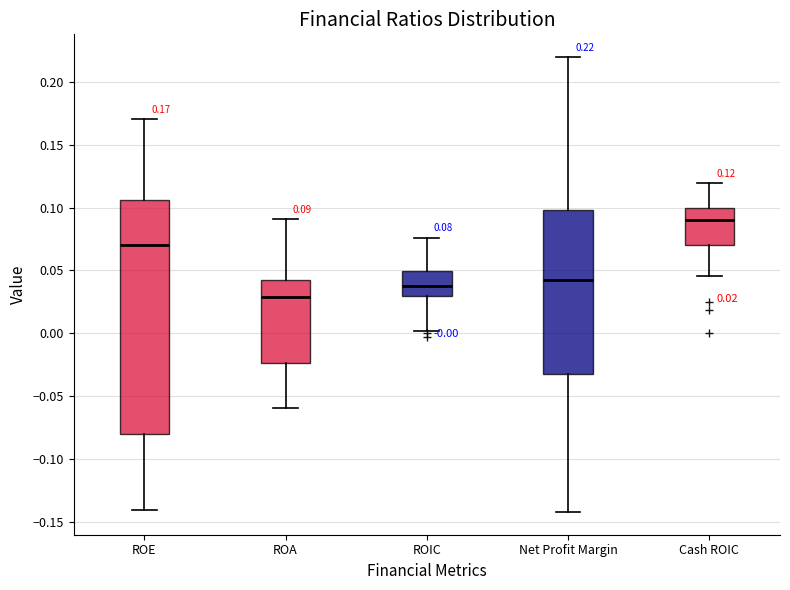

Comparing the boxes themselves (not the whiskers), which one is the tallest?

ROE